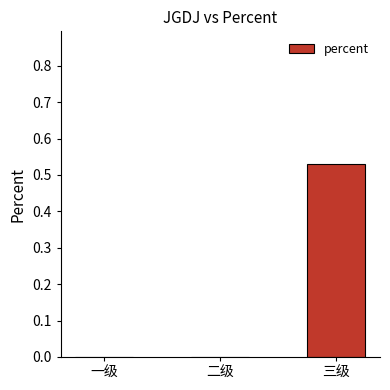

Between 一级 and 三级, which is larger?

三级